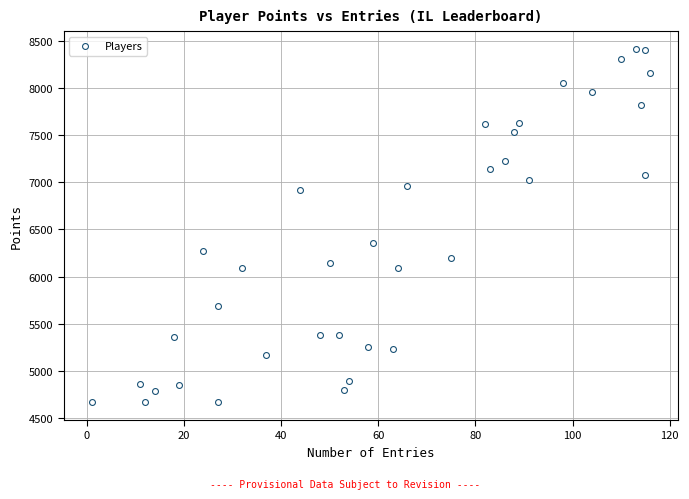

What Y value in the scatter plot is closest to 6540?

6360